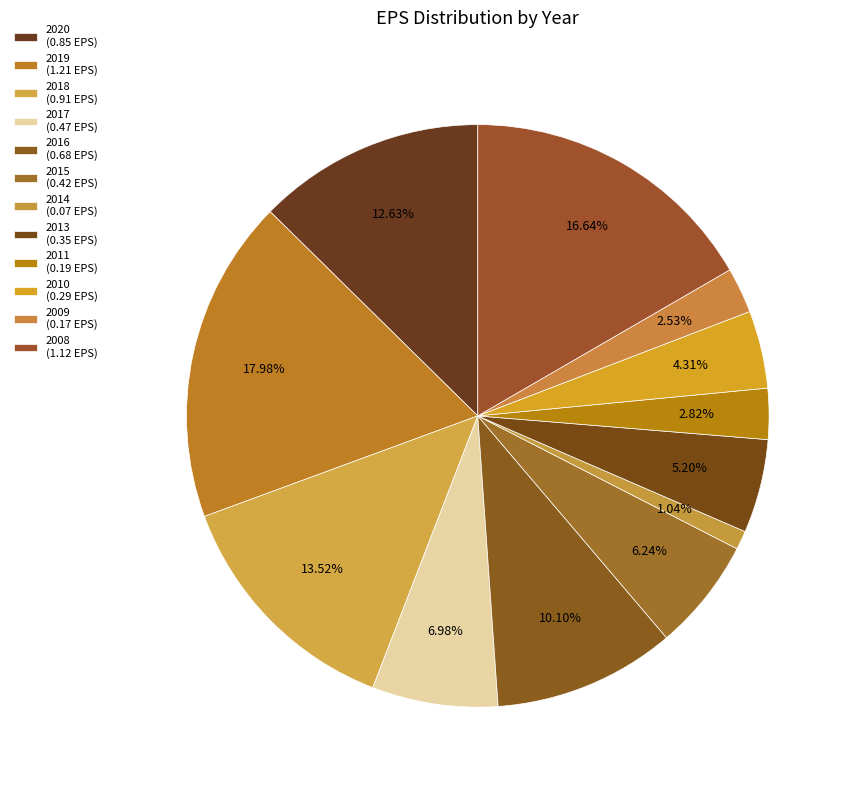

Count the number of slices in the pie.

12